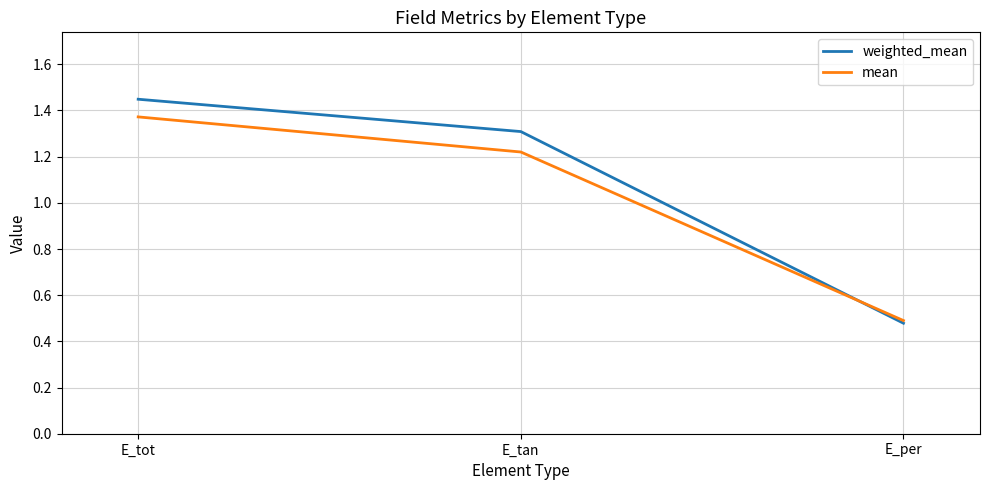

Which category has the highest value in the weighted_mean series?

E_tot